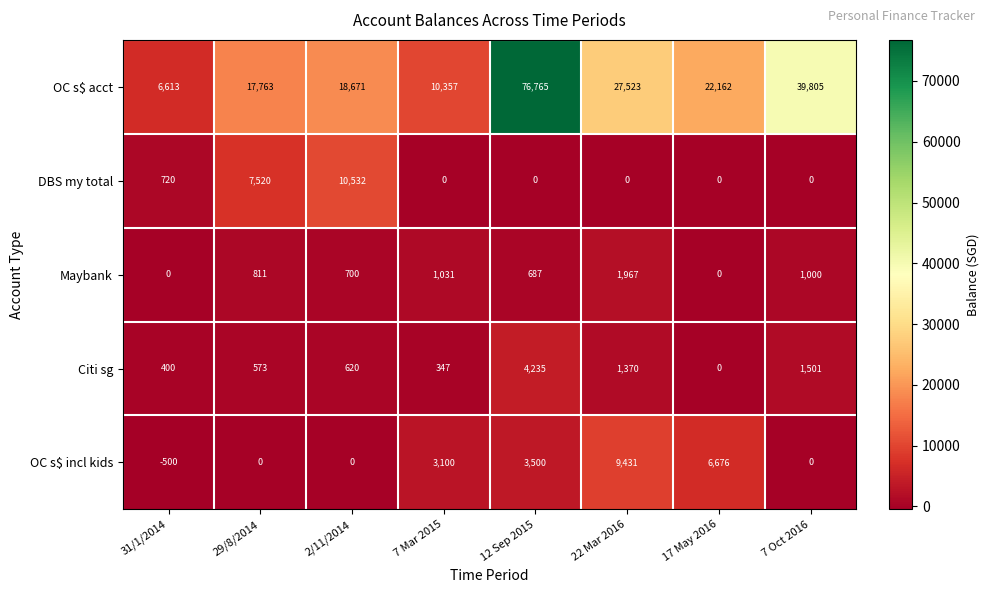

At which category does the chart reach its minimum across all series?

31/1/2014